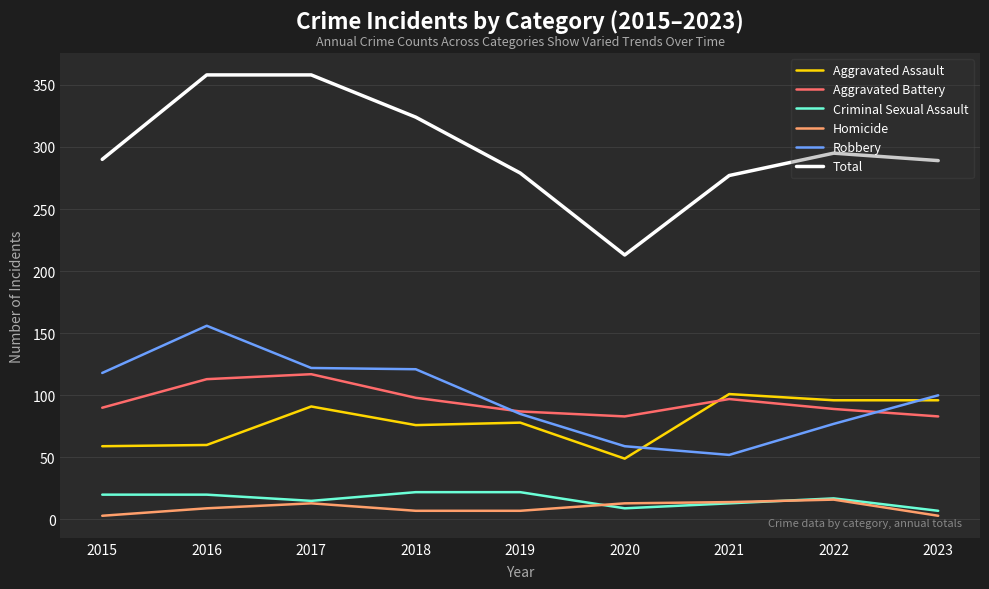

At how many categories does at least one series exceed 134?

9